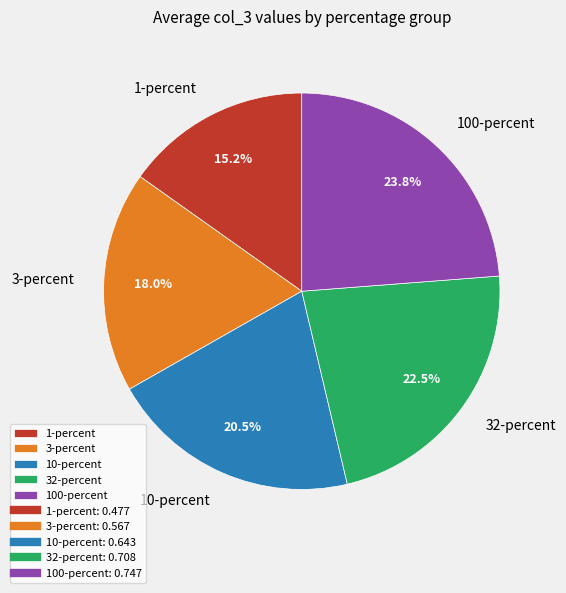

Between 100-percent and 10-percent, which is larger?

100-percent